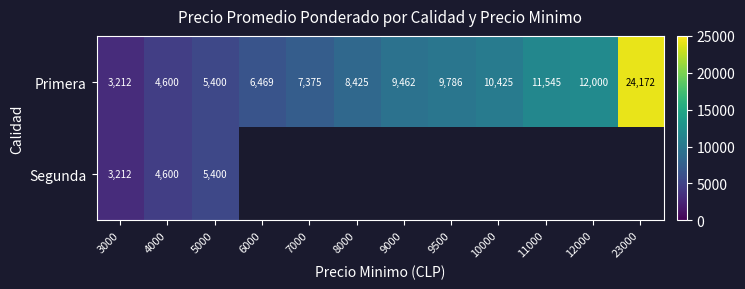

Where is Primera nearest to the value 13692?

12000